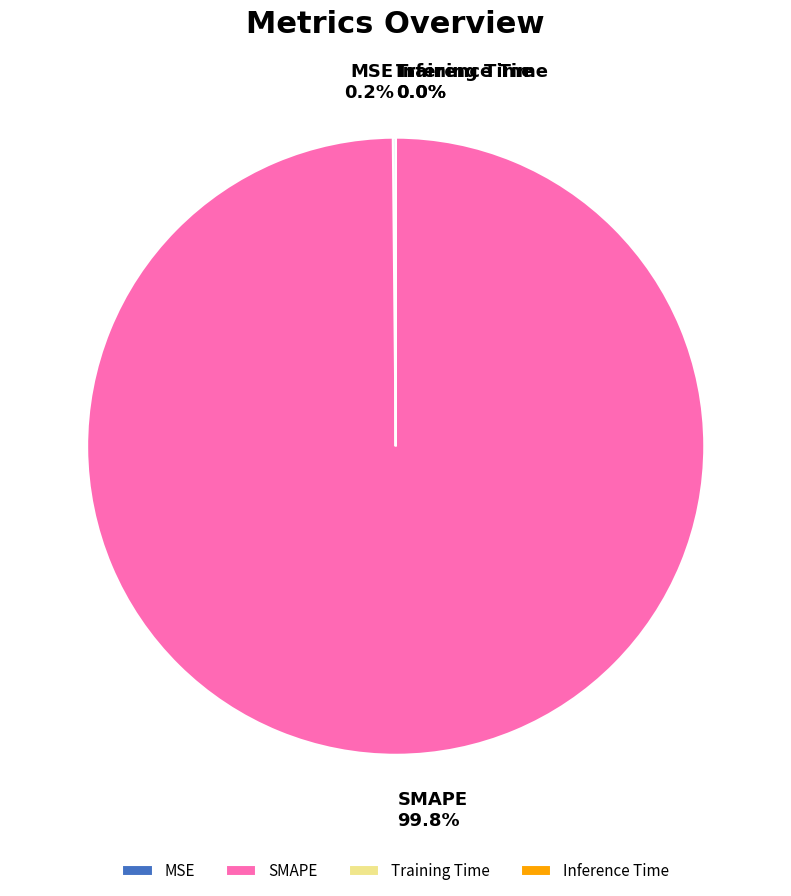

Which category accounts for the majority?

SMAPE